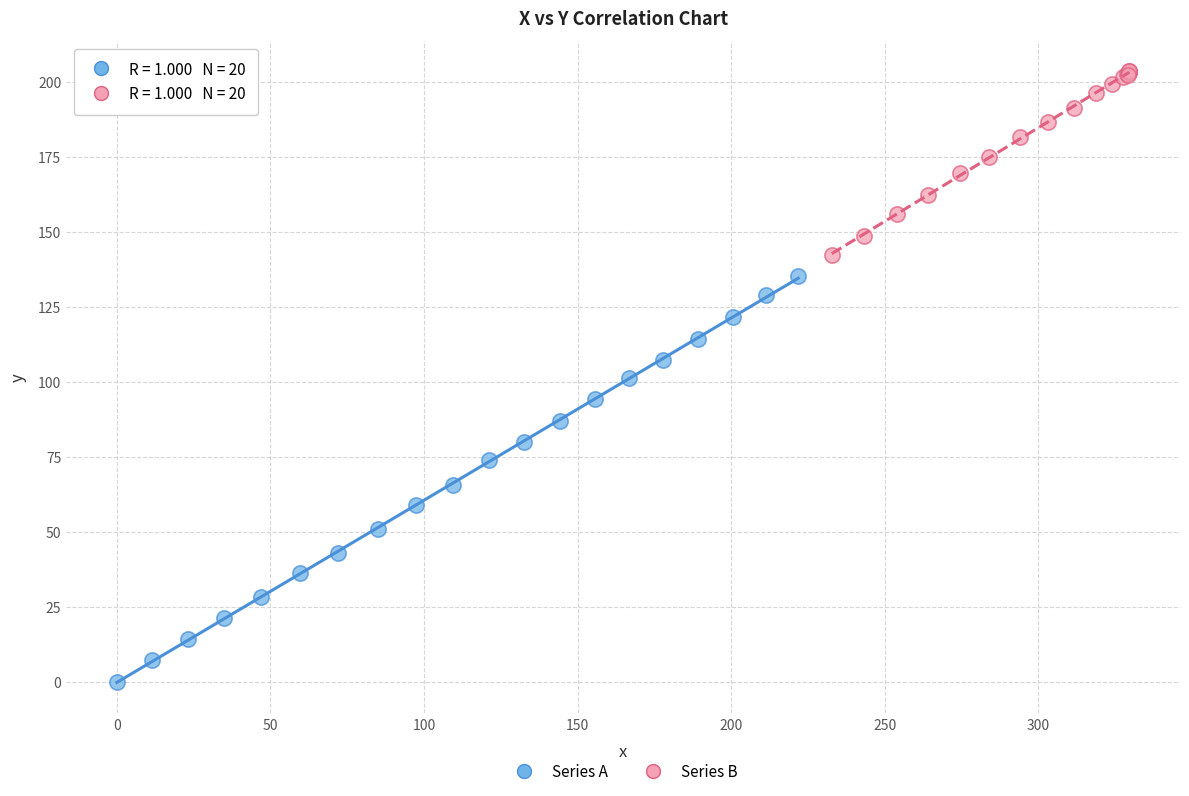

Which series contains the lowest Y value?

Series A